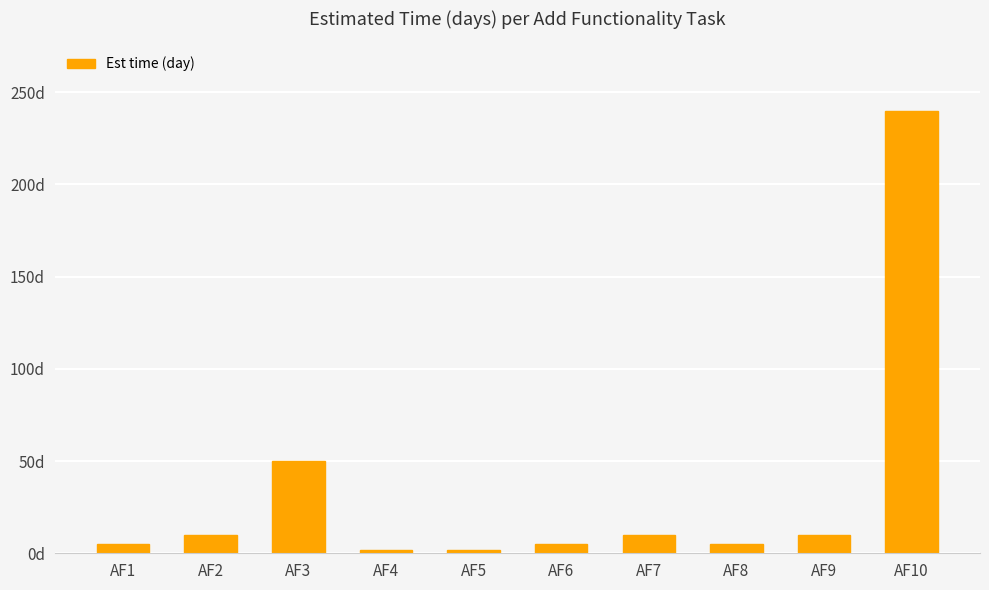

Which label corresponds to the smallest value in the chart?

AF4